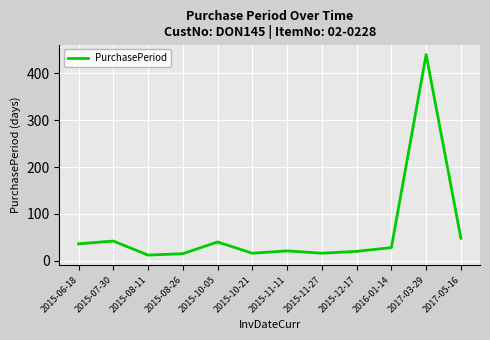

How many interior local peaks (higher than both neighbors) does the data have?

4